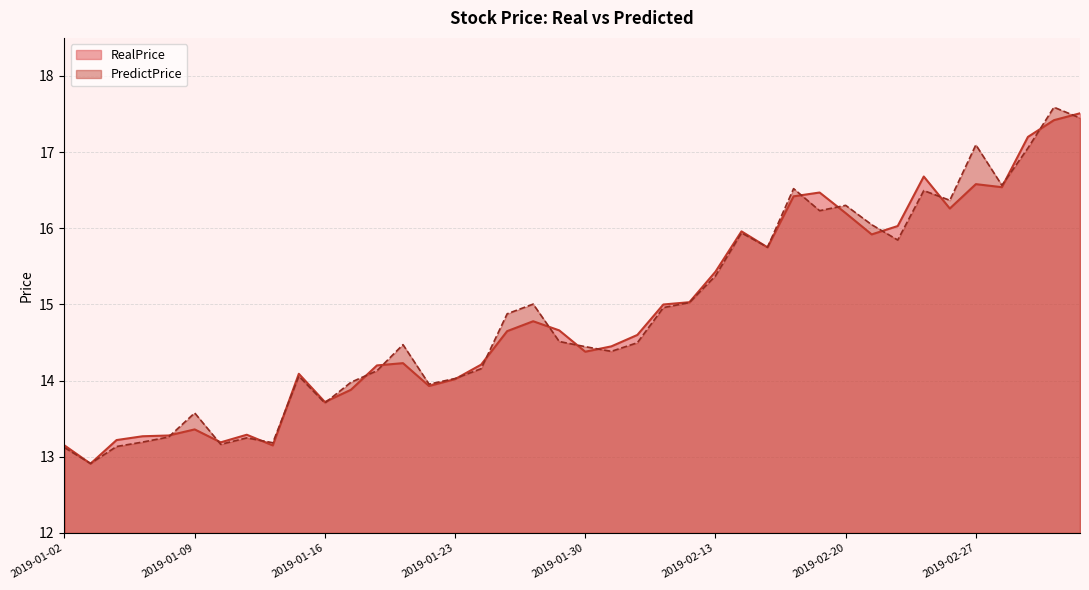

At which category is the sum across all series the highest?

2019-03-04